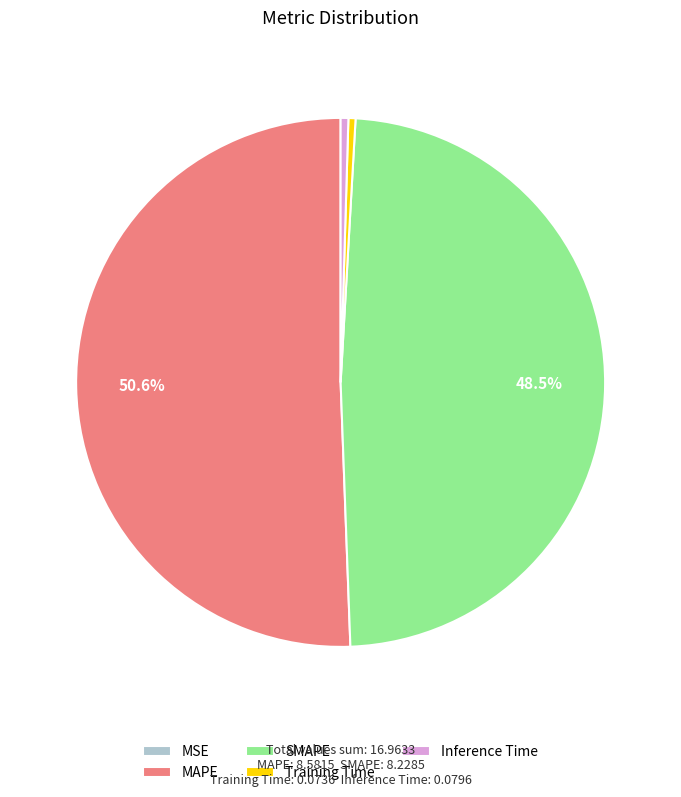

Which slice is the largest?

MAPE